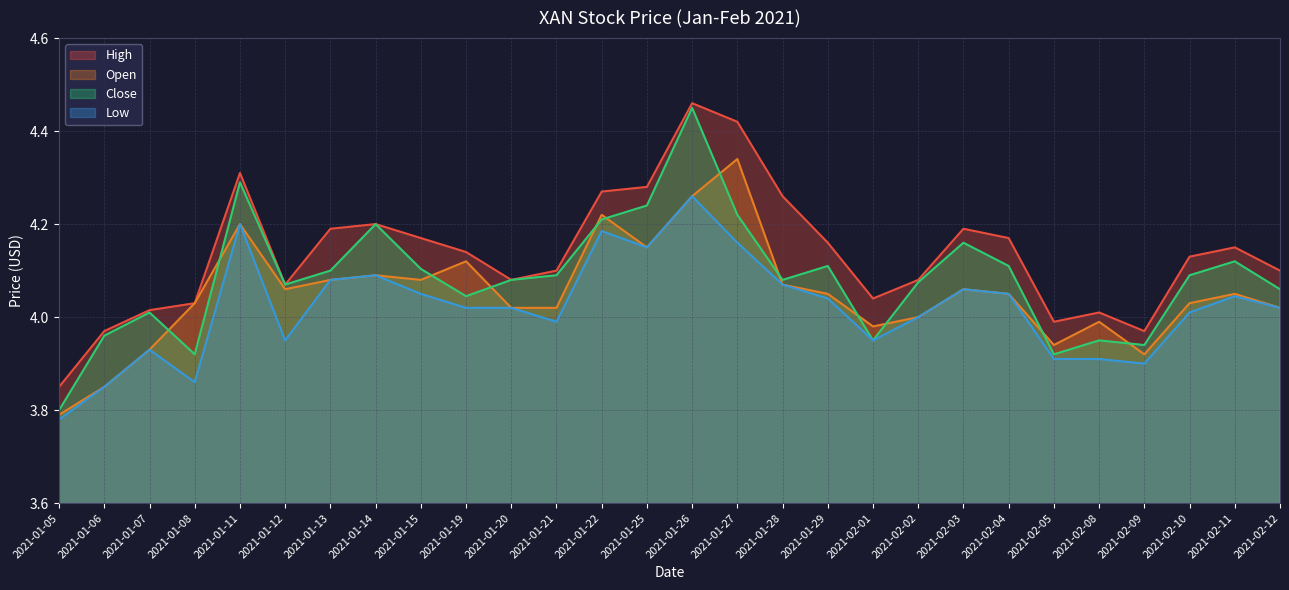

What are all the series names shown in the legend?

High, Open, Close, Low